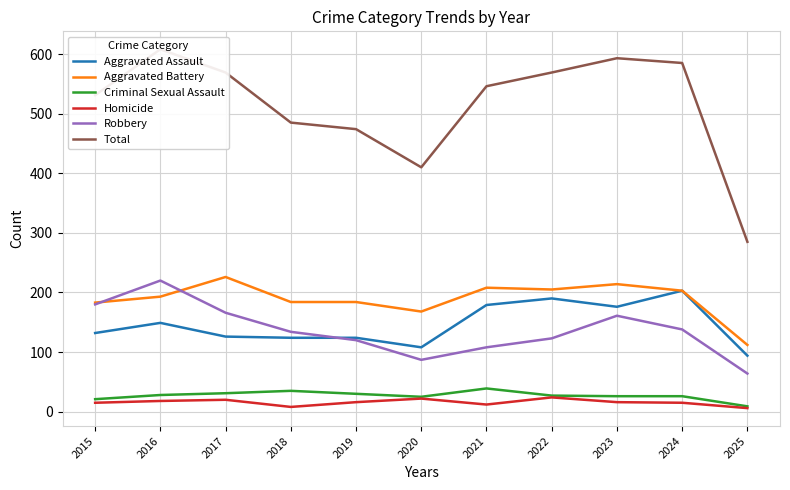

At which category does the chart reach its peak across all series?

2016